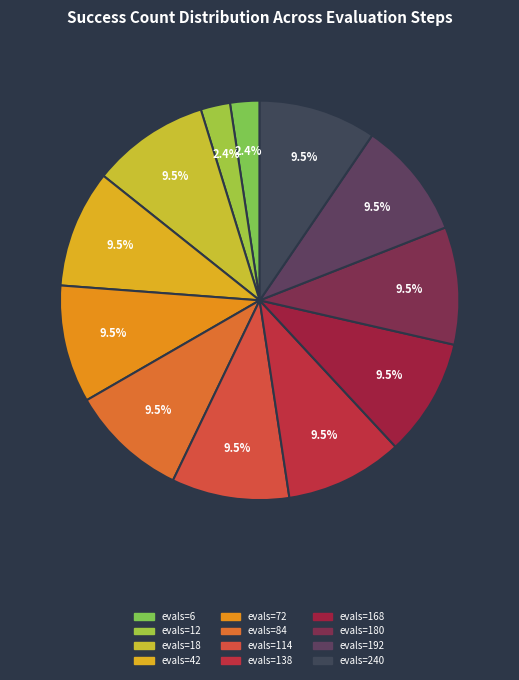

How many segments does this pie chart have?

12